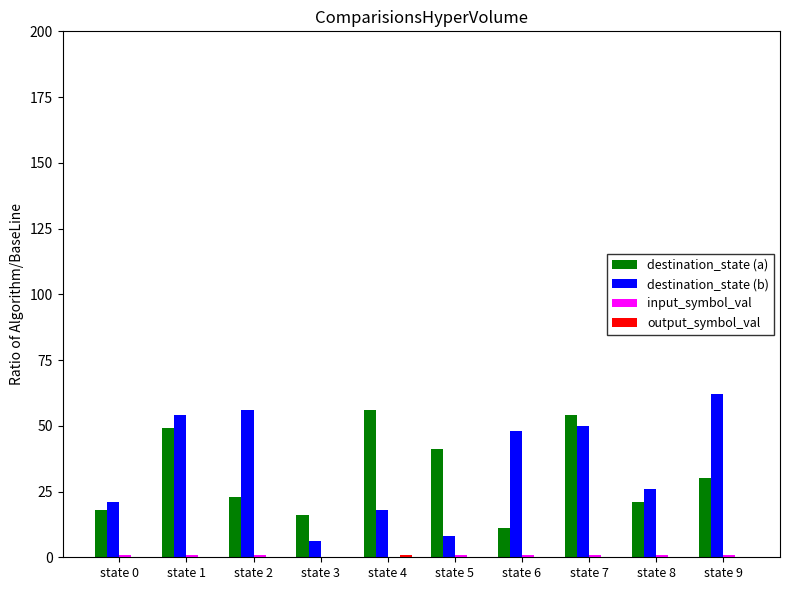

Which series changed the most between state 0 and state 2?

destination_state (b)